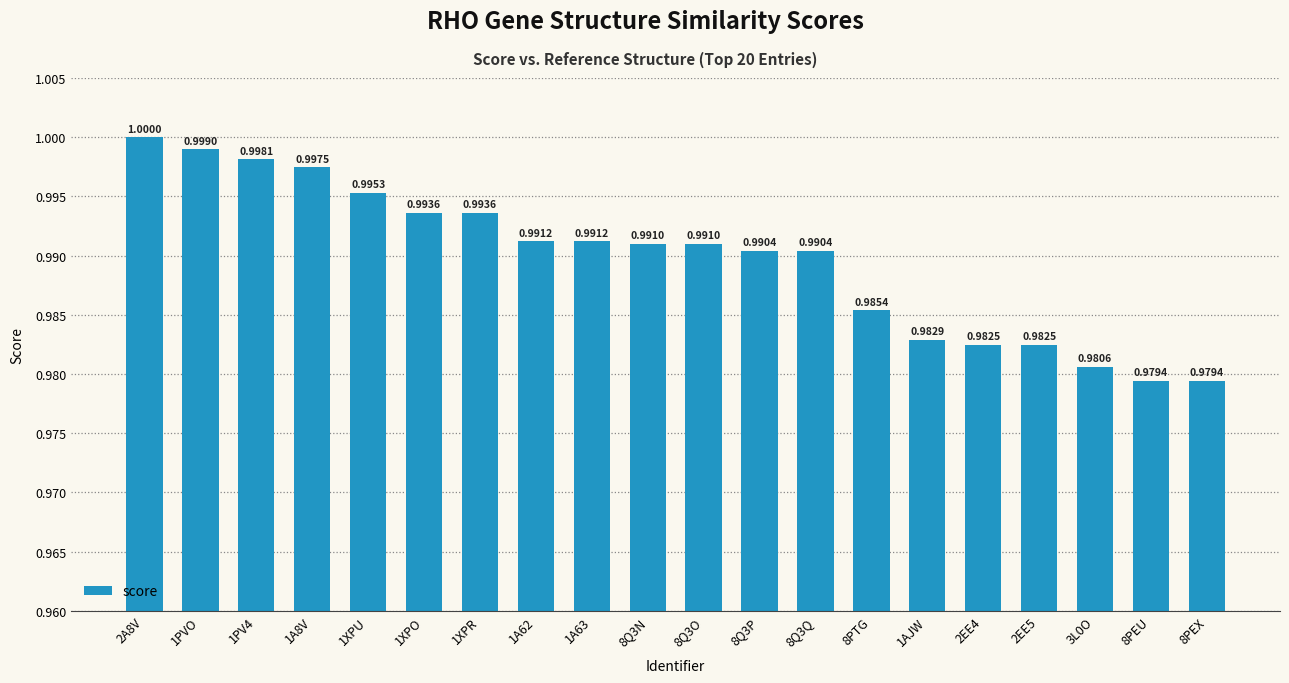

What is the average value?

1.0